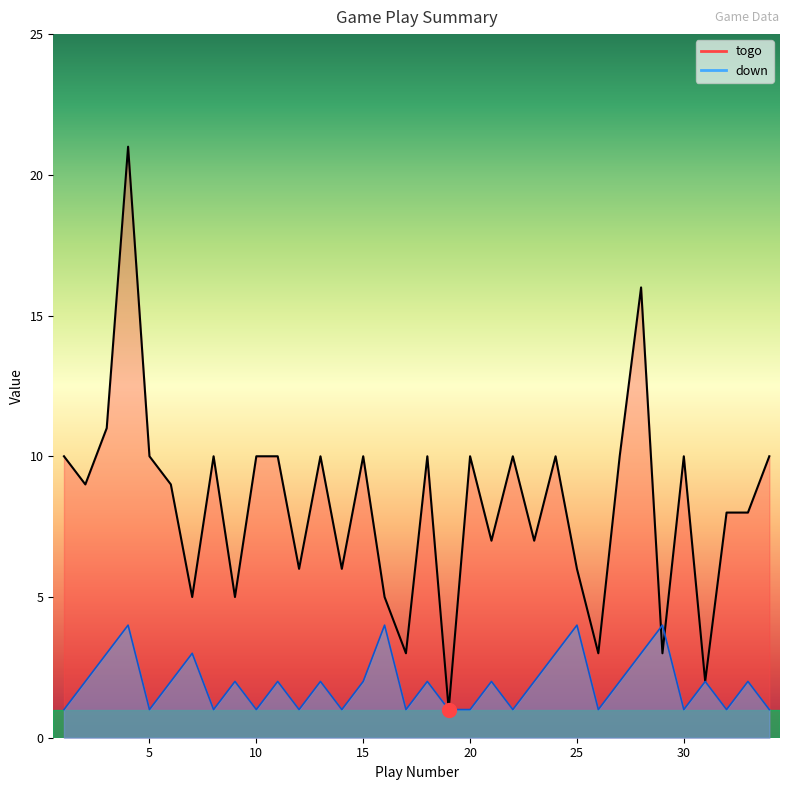

Which series has the widest spread of values?

togo